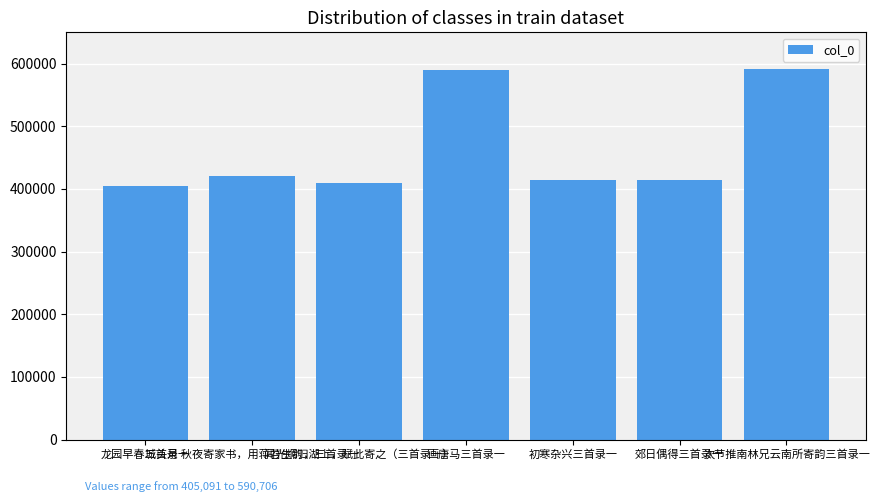

The chart shows a value of 244059 at 初寒杂兴三首录一. True or false?

False